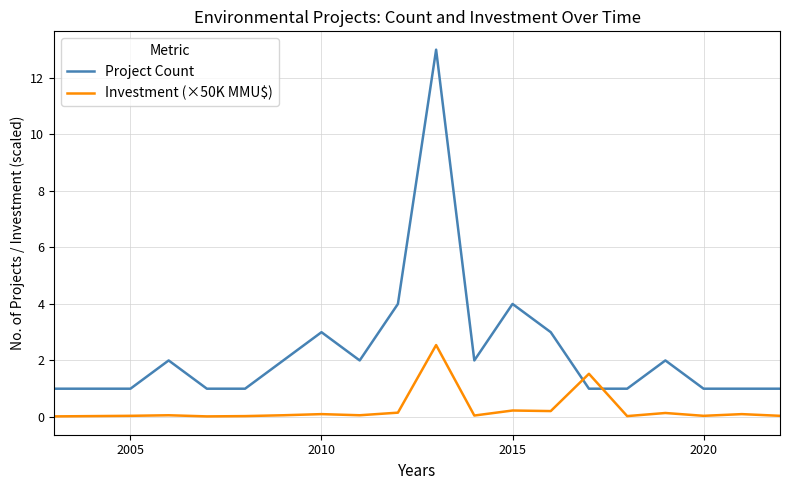

What are all the series names shown in the legend?

Project Count, Investment (×50K MMU$)